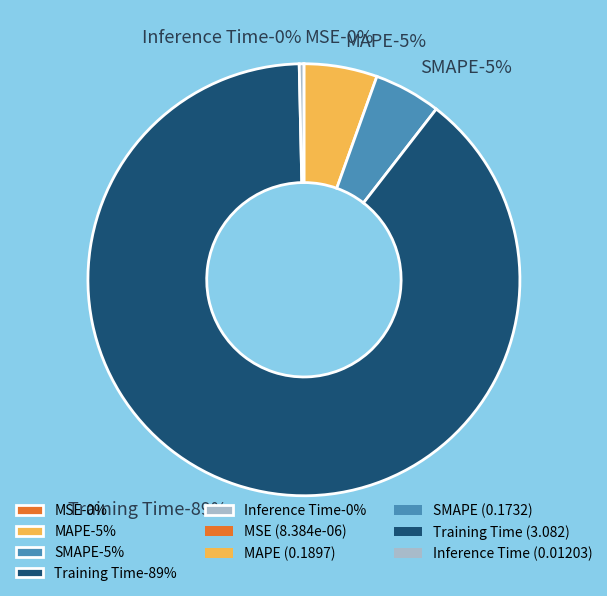

What percentage do MSE and MAPE together represent?

5.5%